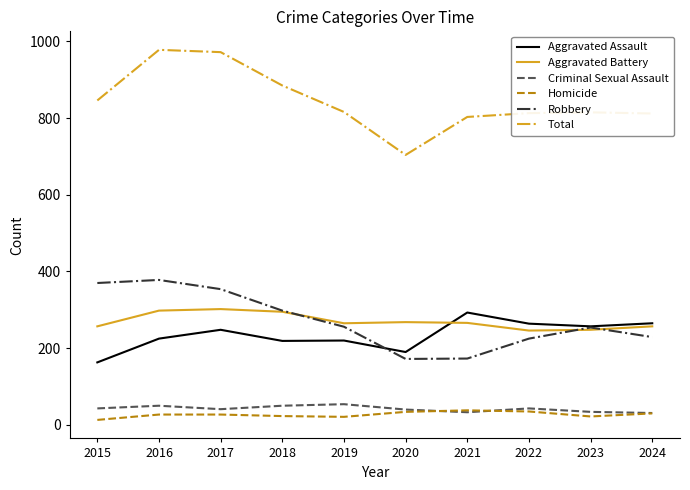

The Criminal Sexual Assault series shows 41 at 2017. True or false?

True